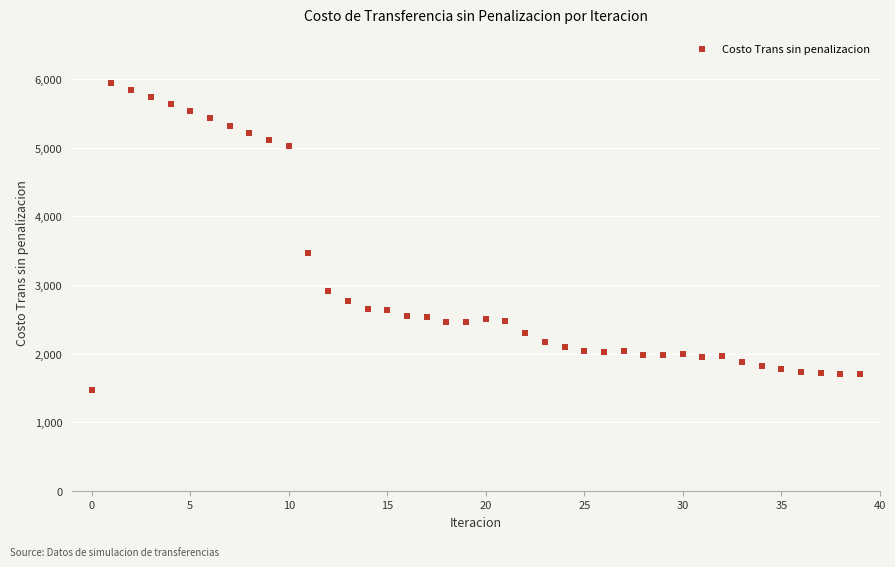

What Y value in the scatter plot is closest to 3707?

3458.9